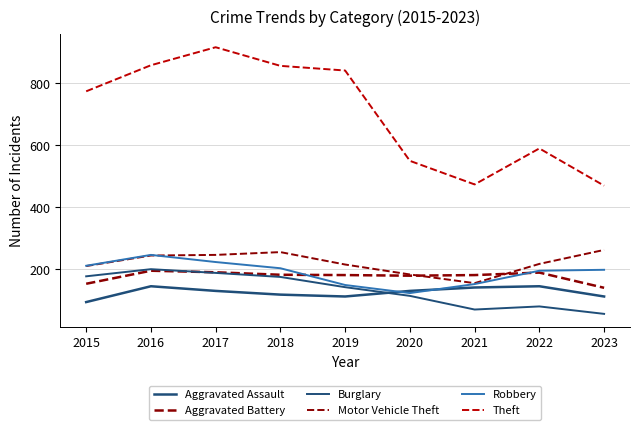

Reading left to right, what are all the values shown in this chart?

Aggravated Assault: 2015=95	2016=146	2017=131	2018=119	2019=113	2020=131	2021=142	2022=146	2023=113
Aggravated Battery: 2015=154	2016=196	2017=191	2018=183	2019=182	2020=180	2021=182	2022=190	2023=141
Burglary: 2015=178	2016=201	2017=189	2018=176	2019=143	2020=115	2021=71	2022=81	2023=57
Motor Vehicle Theft: 2015=211	2016=245	2017=247	2018=256	2019=216	2020=184	2021=156	2022=218	2023=263
Robbery: 2015=212	2016=247	2017=224	2018=204	2019=150	2020=124	2021=153	2022=196	2023=199
Theft: 2015=774	2016=858	2017=916	2018=856	2019=841	2020=550	2021=474	2022=590	2023=470